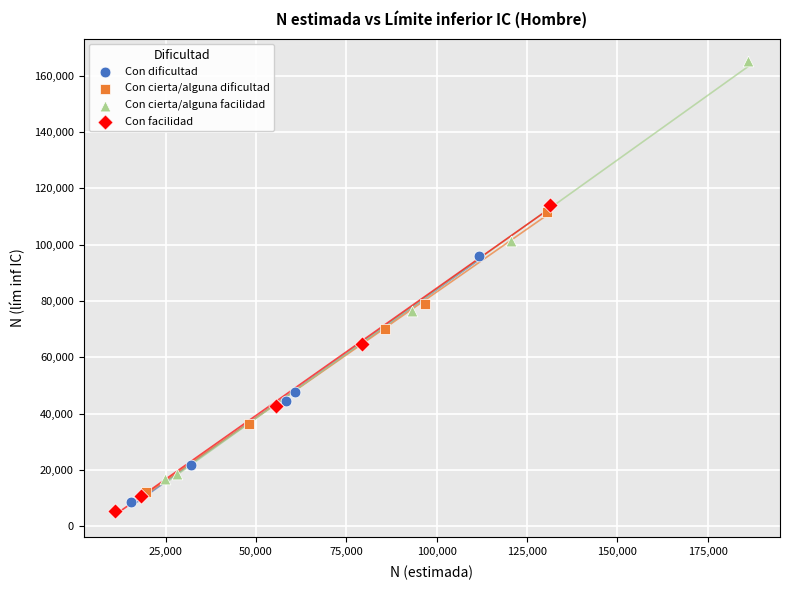

Which series has the largest Y range (max minus min)?

Con cierta/alguna facilidad